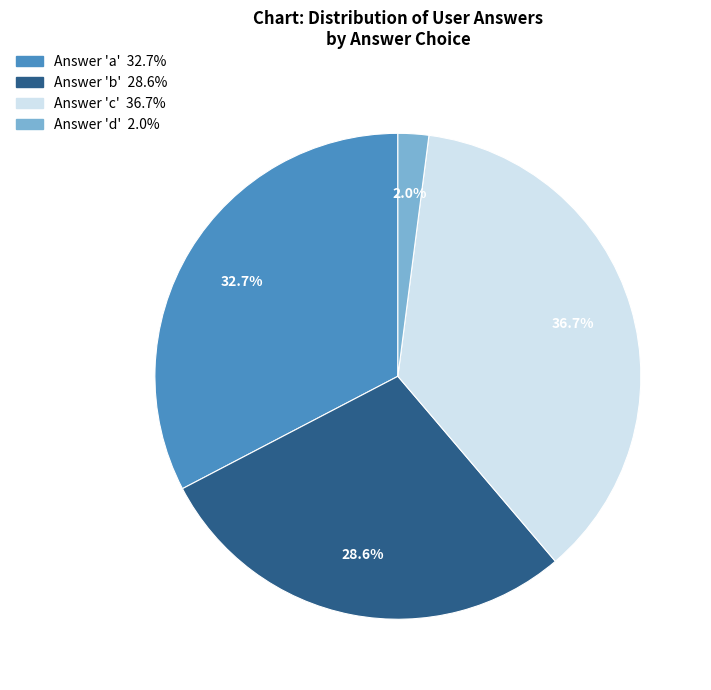

Count the number of slices in the pie.

4